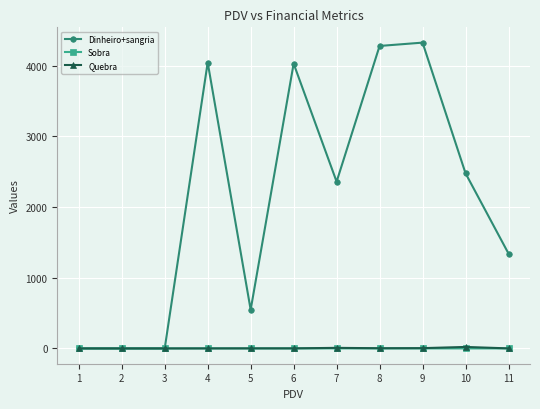

Which series has the largest range (max minus min)?

Dinheiro+sangria